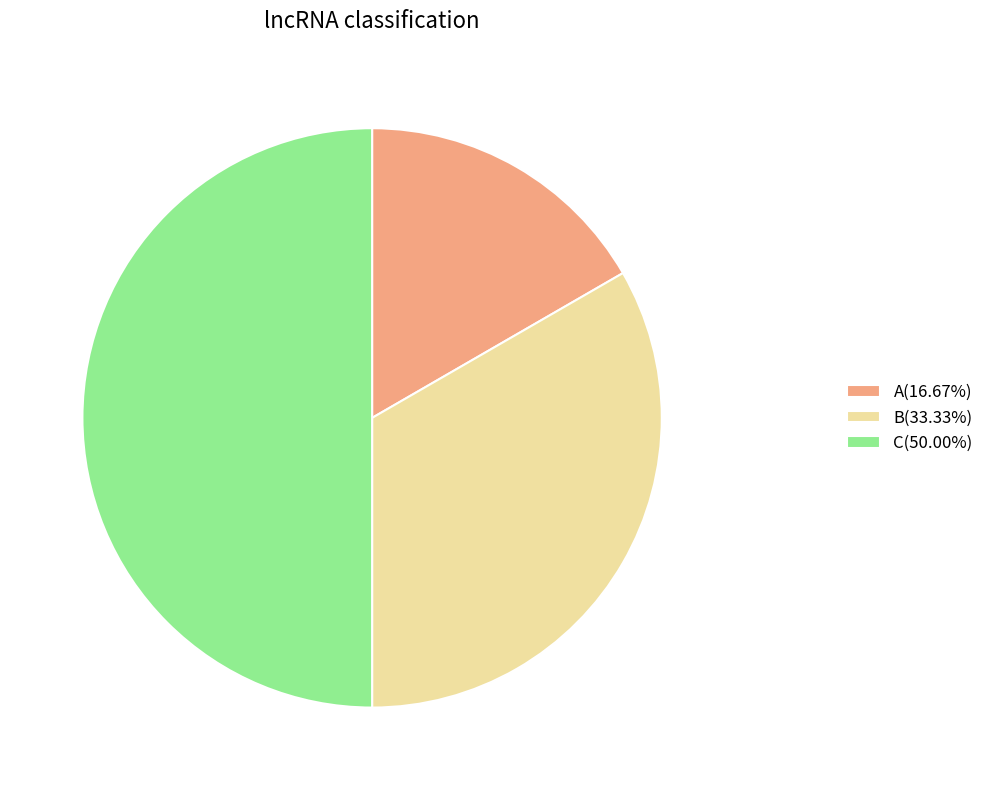

Which slice is the smallest?

A